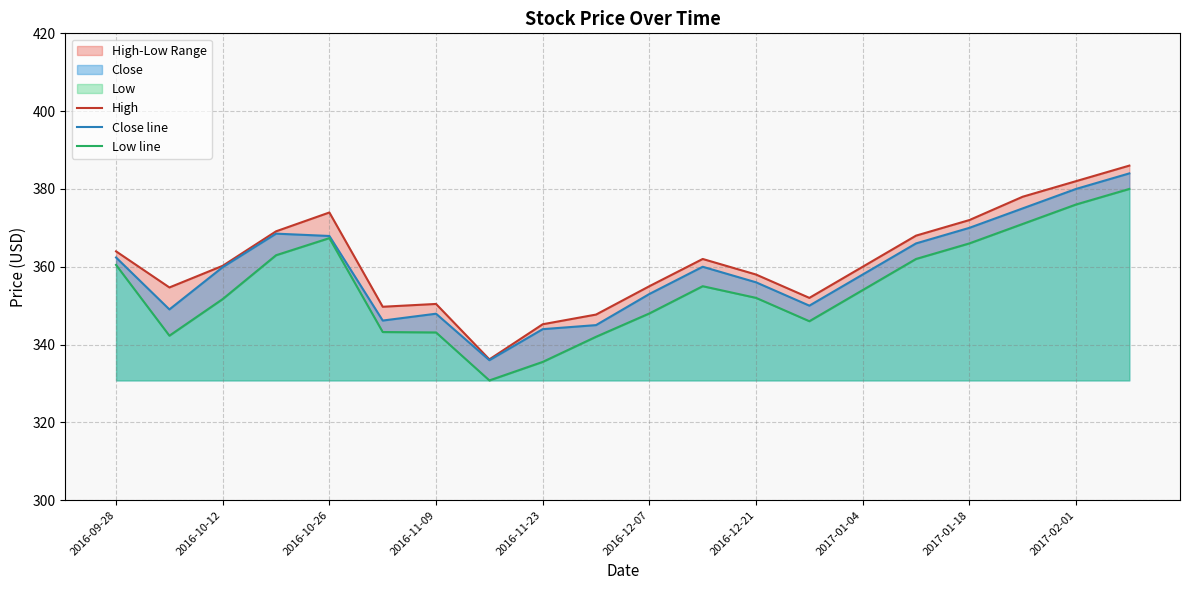

Is it true that Close line equals 356.0 at 2016-12-21?

True